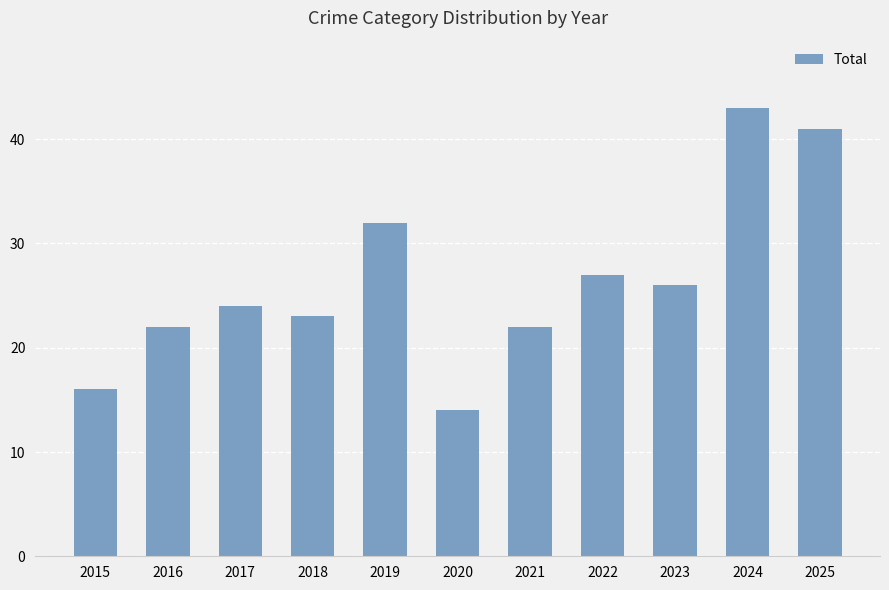

The value at 2022 is 11. True or false?

False